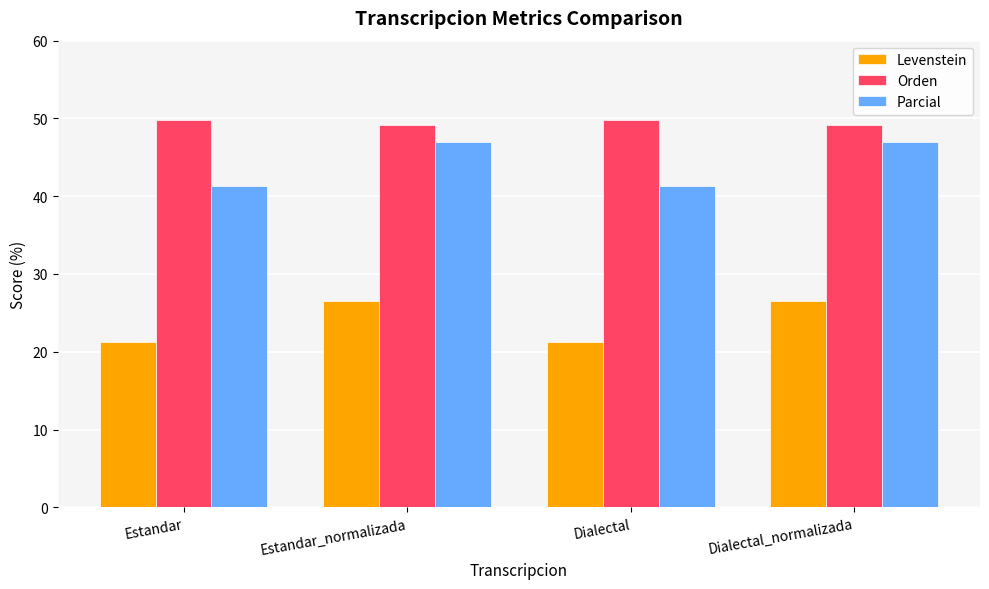

What is the label of the 4th bar from the right?

Estandar